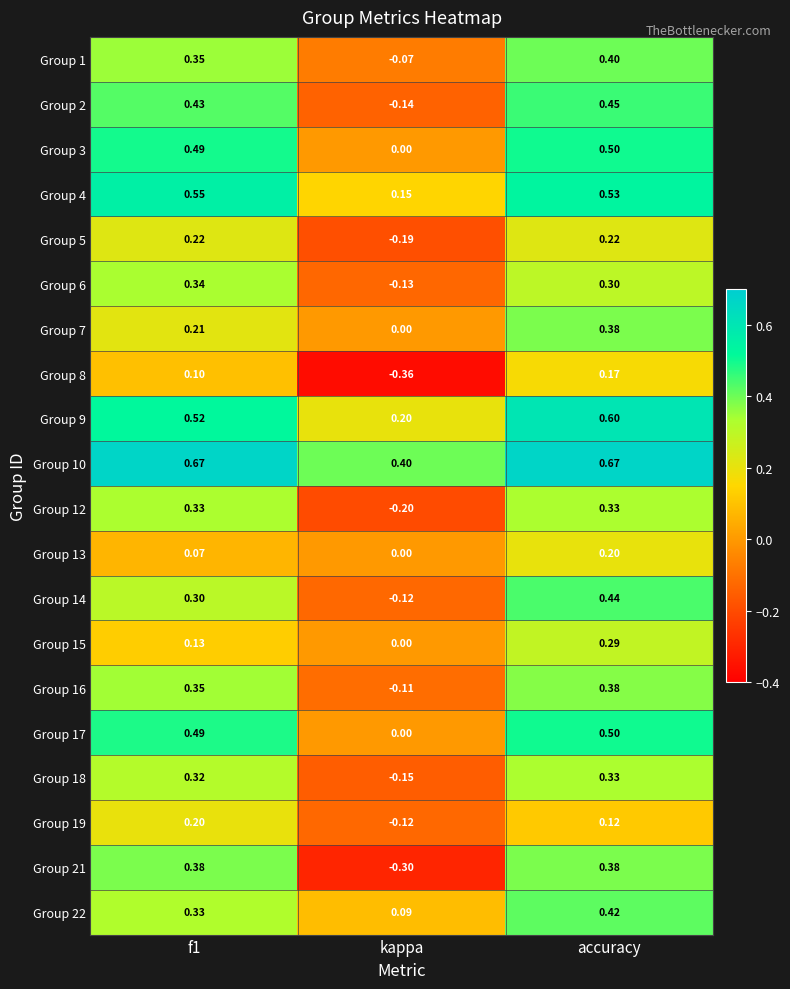

Count the number of categories in the chart.

3